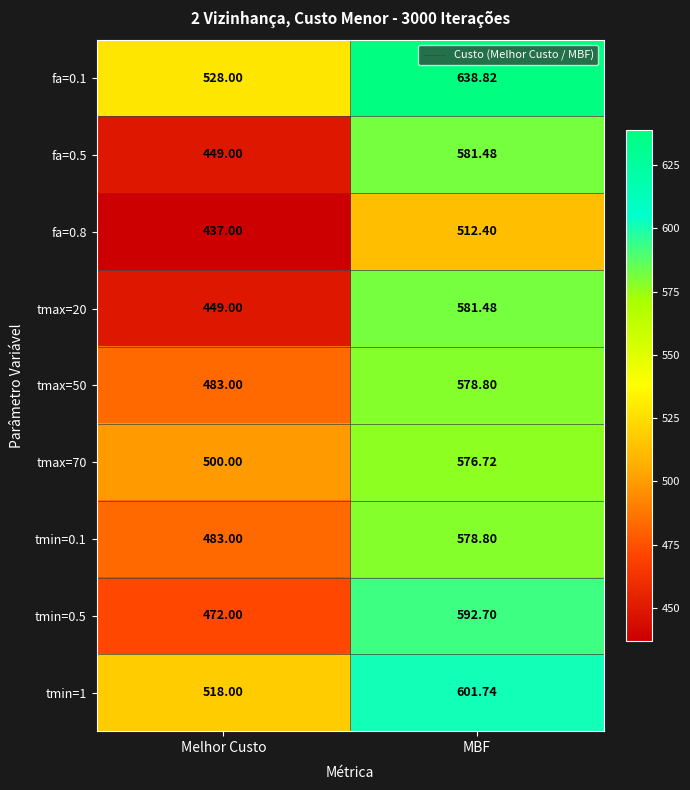

List the labels in order of fa=0.5 value, smallest first.

Melhor Custo, MBF